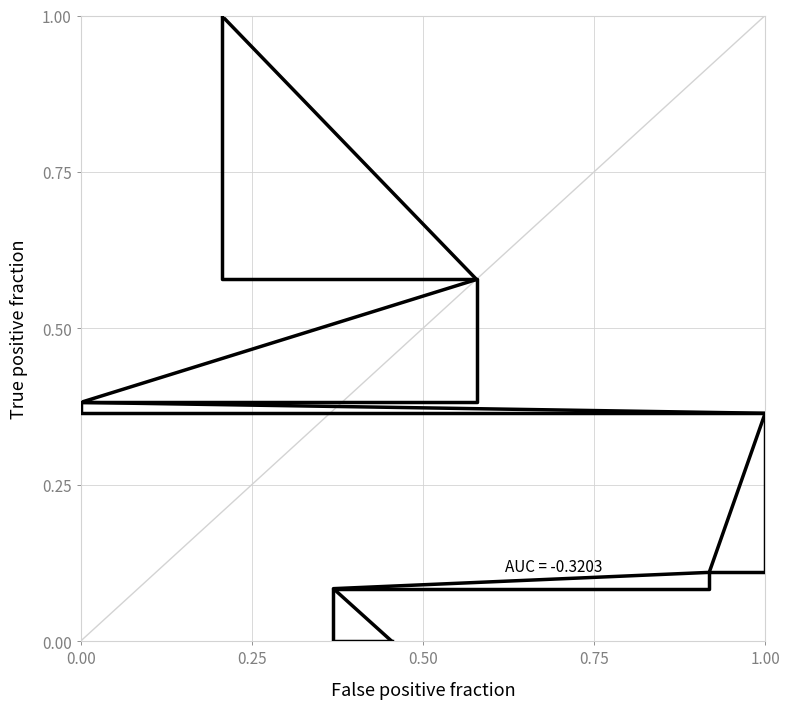

What is the maximum value for Leve EXP vs Gil (step)?

1.0